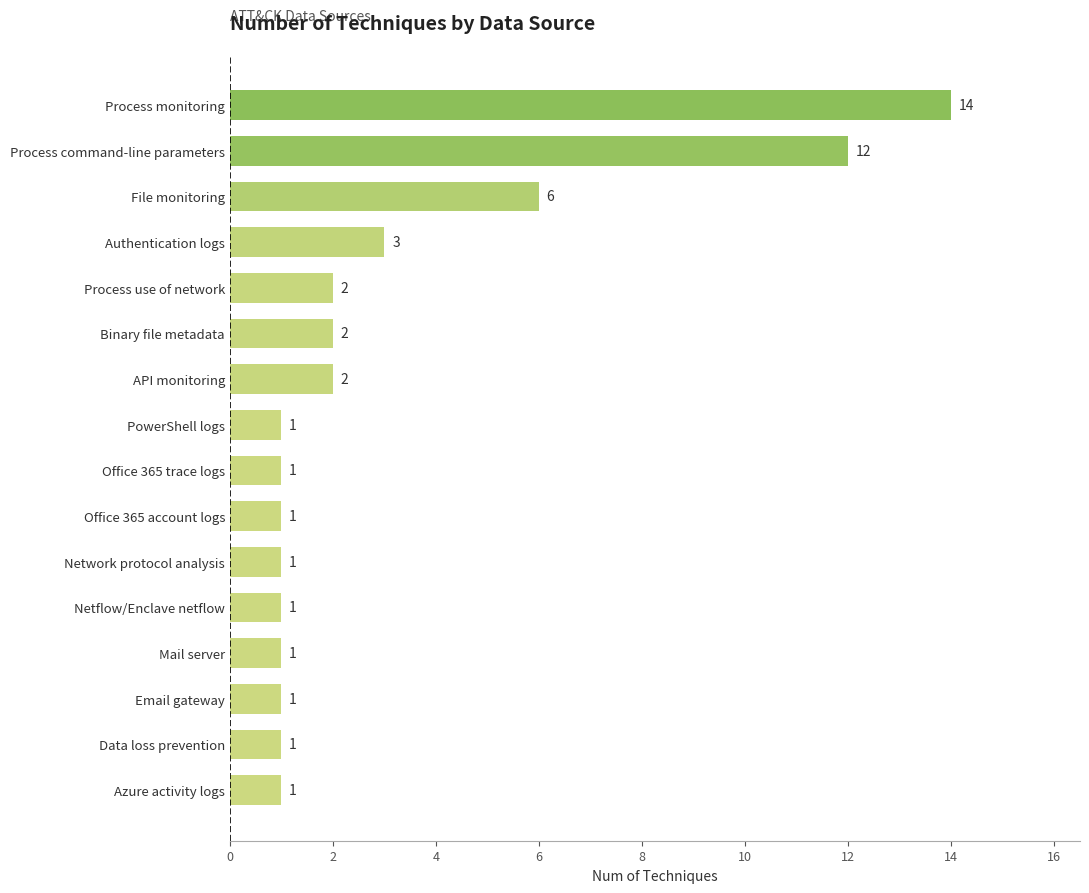

How many bars are there in total?

16